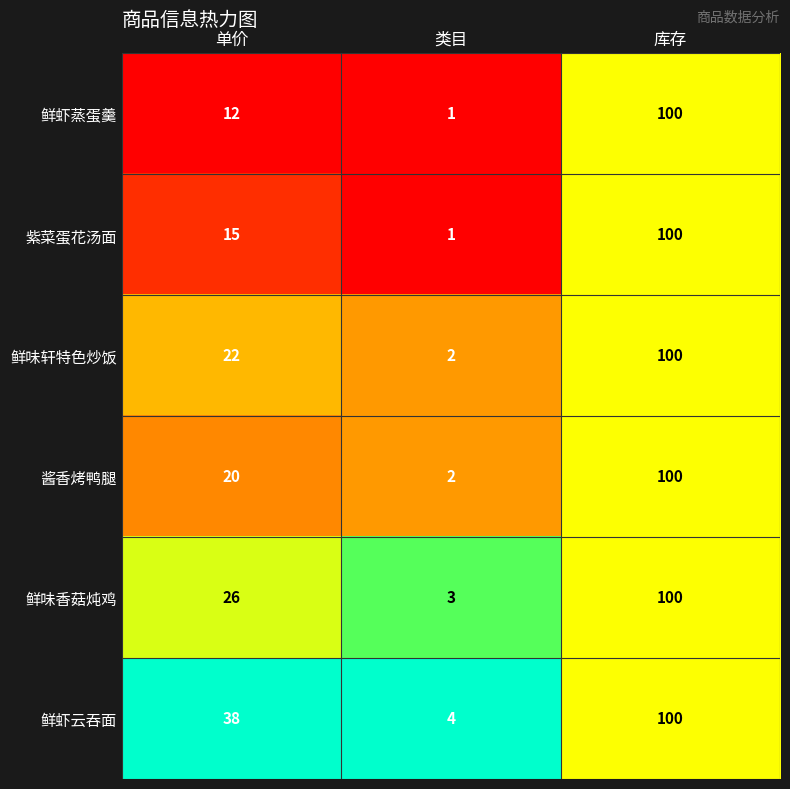

Reading right to left, list all the values displayed in this chart.

鲜虾蒸蛋羹: 100	1	12
紫菜蛋花汤面: 100	1	15
鲜味轩特色炒饭: 100	2	22
酱香烤鸭腿: 100	2	20
鲜味香菇炖鸡: 100	3	26
鲜虾云吞面: 100	4	38